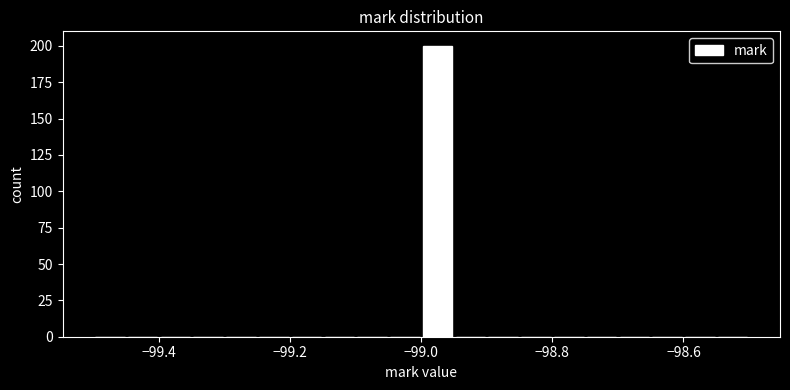

Read against the x-axis, roughly where is the centre of the tallest bar?

-98.98